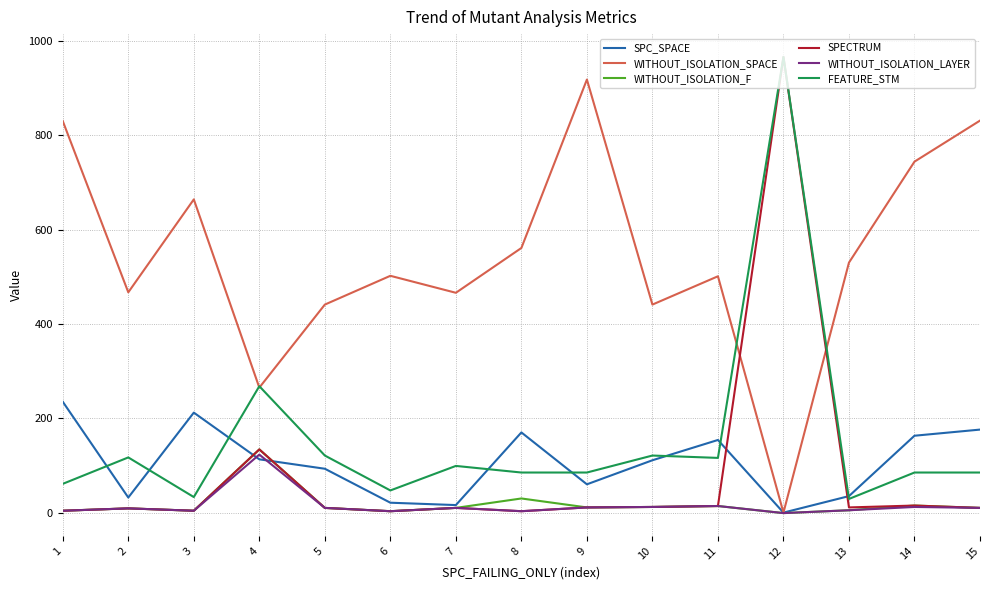

Which series has the widest spread of values?

SPECTRUM